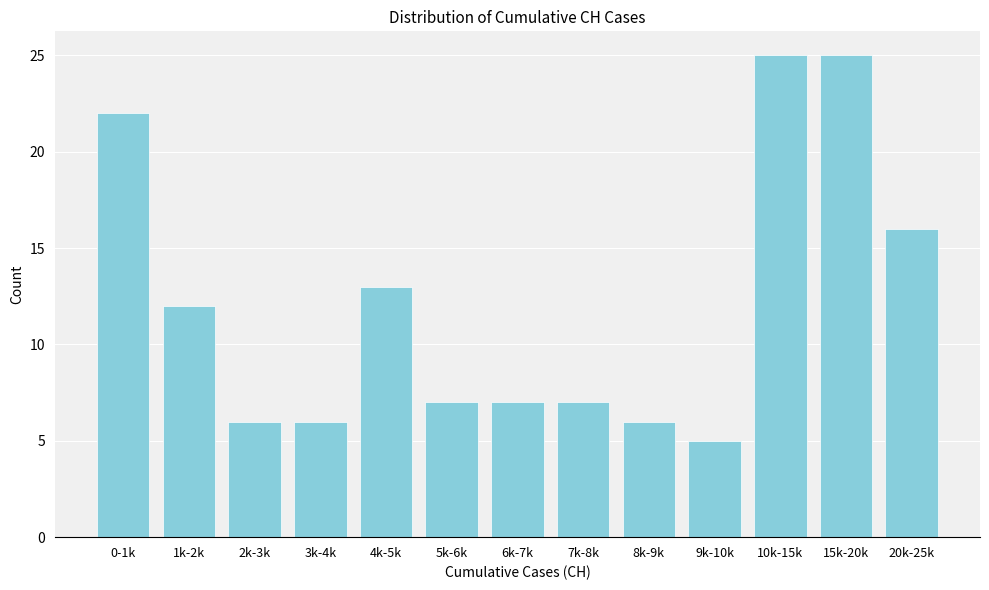

Reading left to right, list all the values displayed in this chart.

22	12	6	6	13	7	7	7	6	5	25	25	16